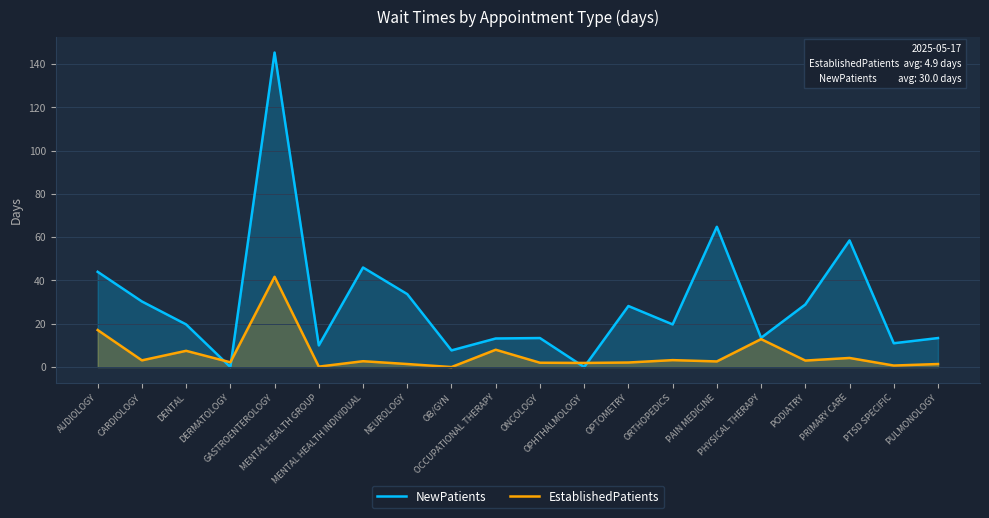

How many lines are shown in the chart?

2